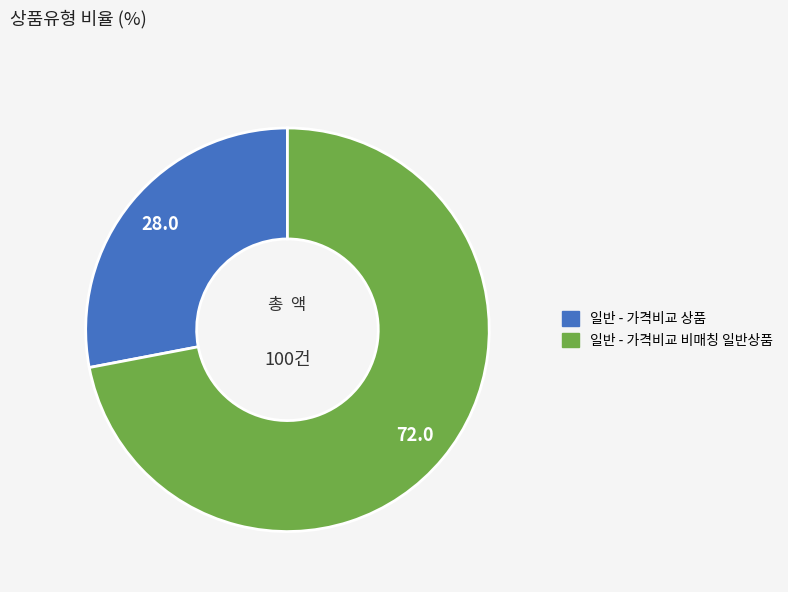

Approximately how many times larger is the value at 일반 - 가격비교 상품 compared to 일반 - 가격비교 비매칭 일반상품?

0.4